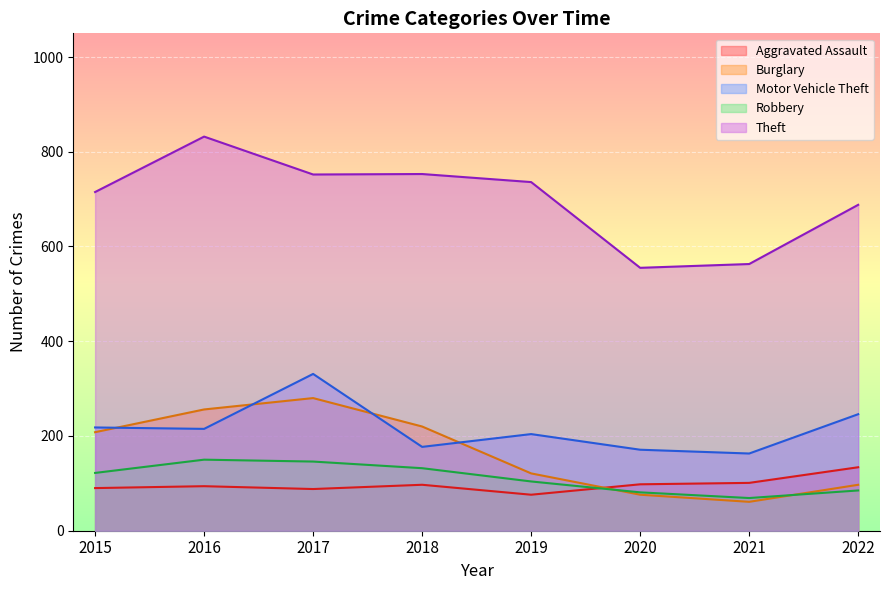

At which category does Theft reach its first local peak?

2016